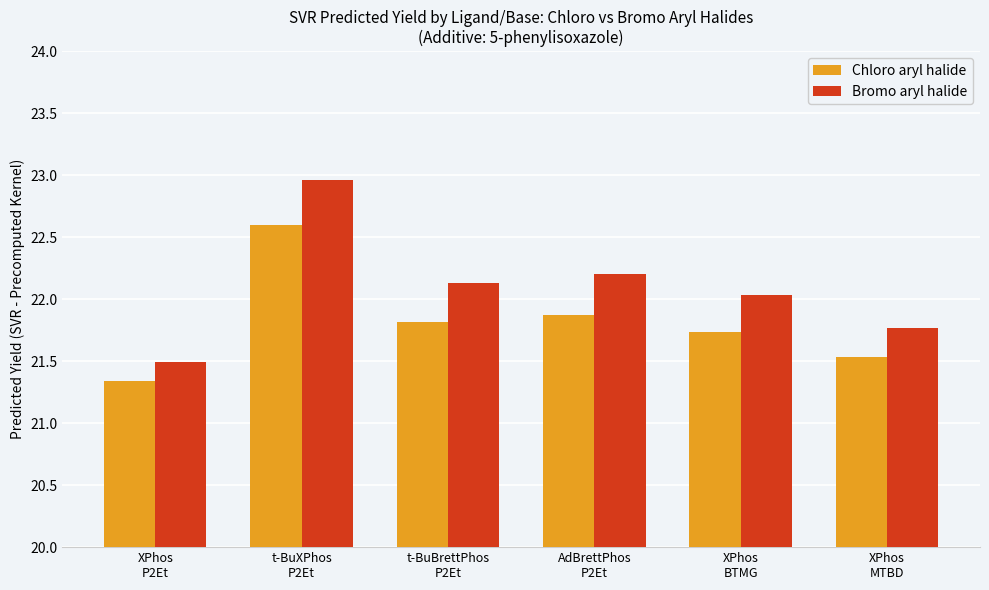

What is the approximate value of Bromo aryl halide at t-BuBrettPhos
P2Et?

22.1